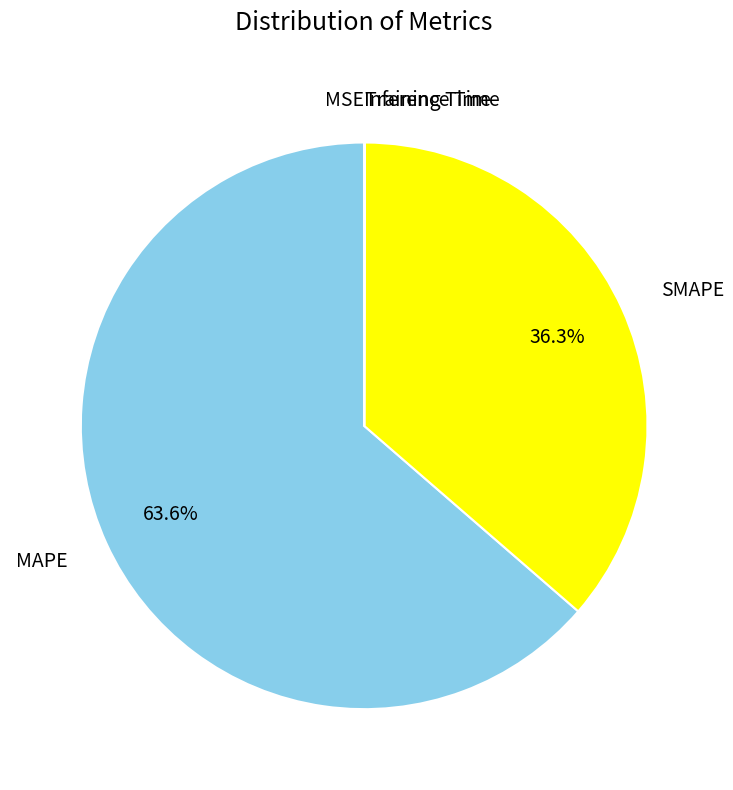

Is there any slice that represents more than half of the pie?

Yes